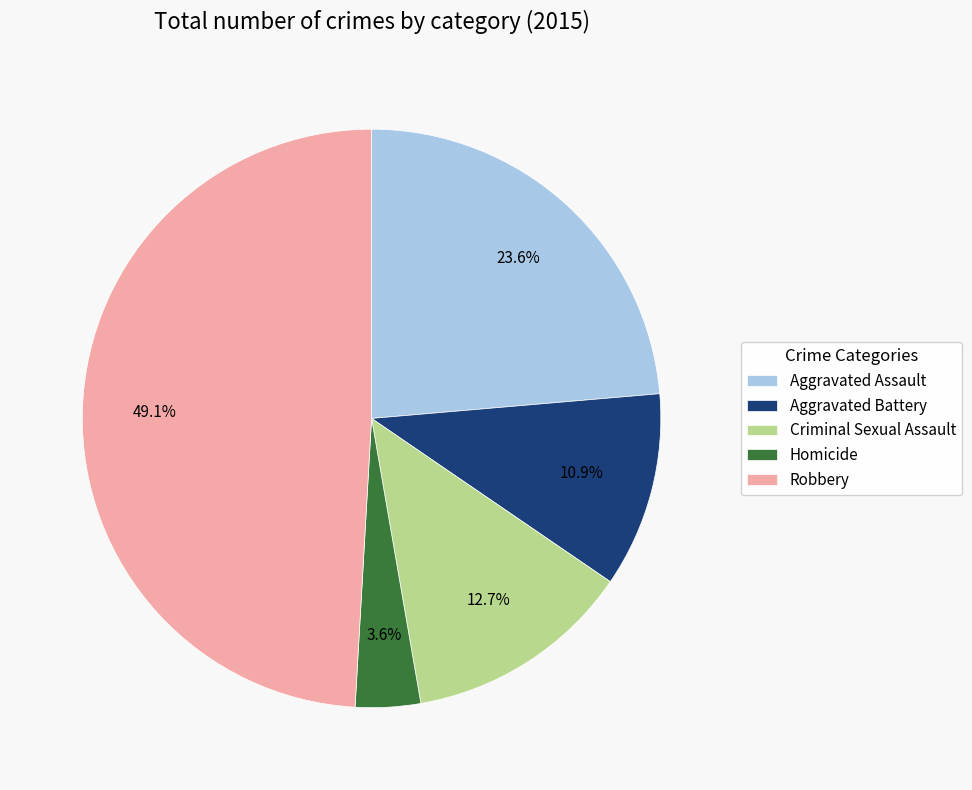

To the nearest percent, what is the average slice percentage?

20%